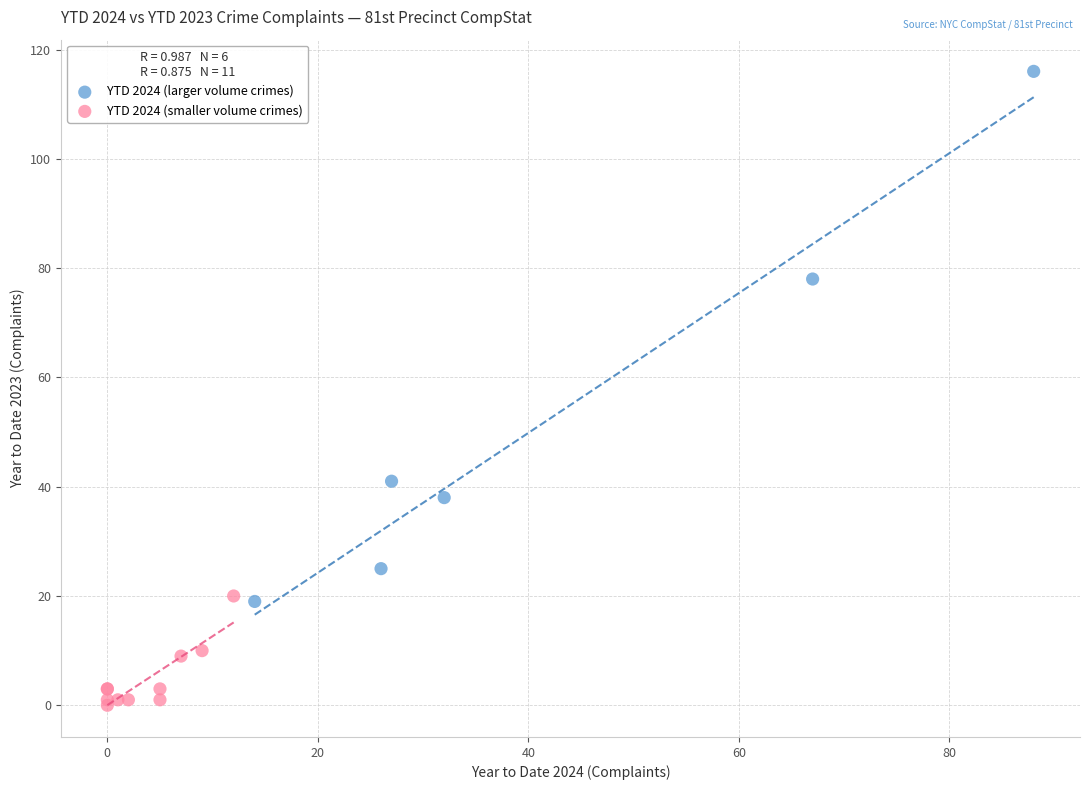

What are all the series names shown in the legend?

YTD 2024 (larger volume crimes), YTD 2024 (smaller volume crimes)